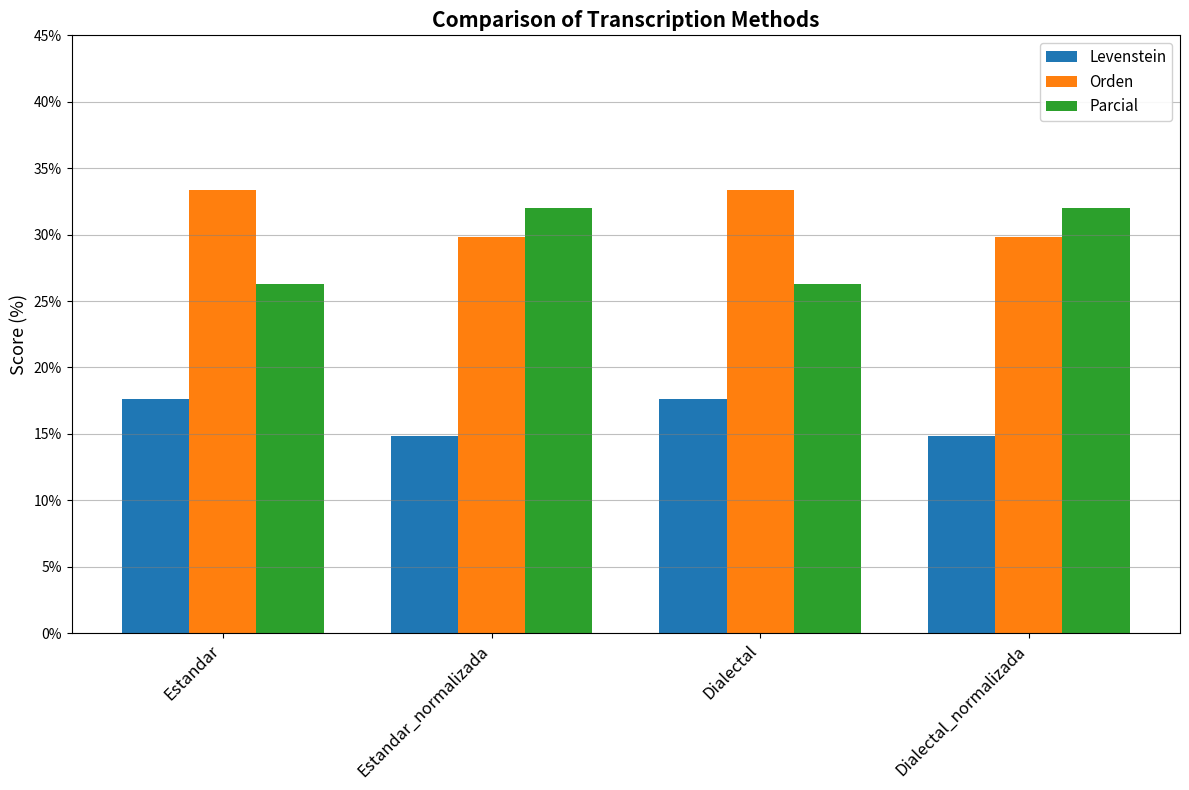

Where does the Levenstein series first go above 17?

Estandar